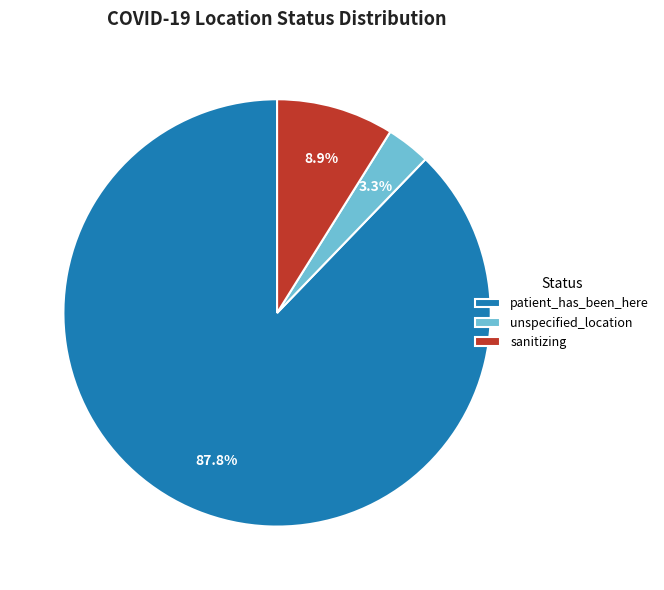

What percentage is NOT represented by sanitizing?

91.1%